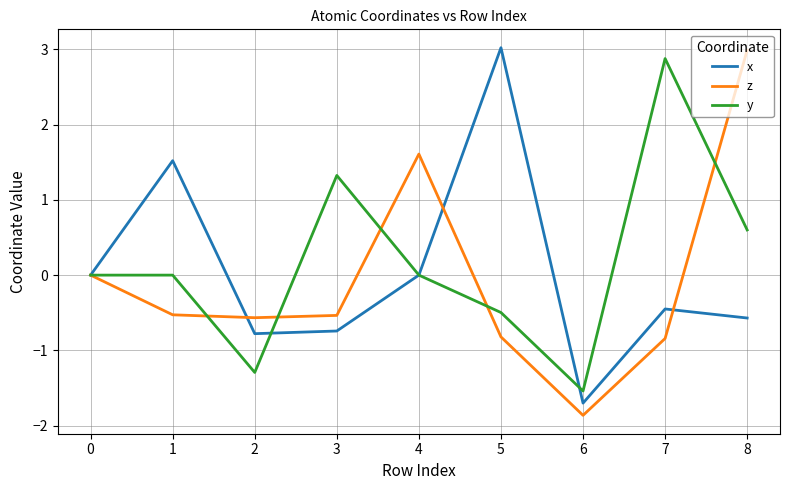

The value of y at 4 is -0.0. True or false?

True